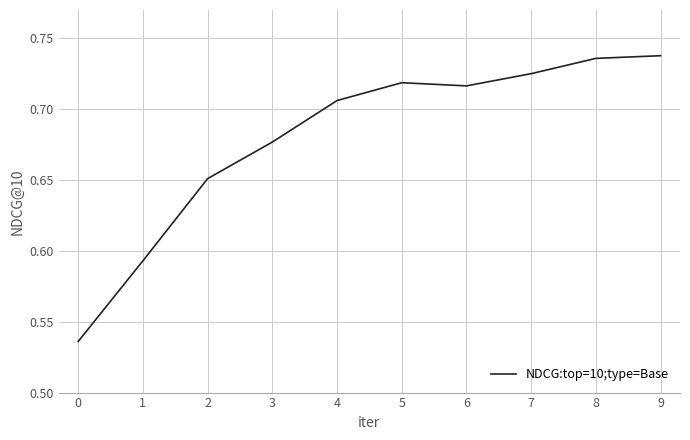

At which label is the value closest to 0?

0